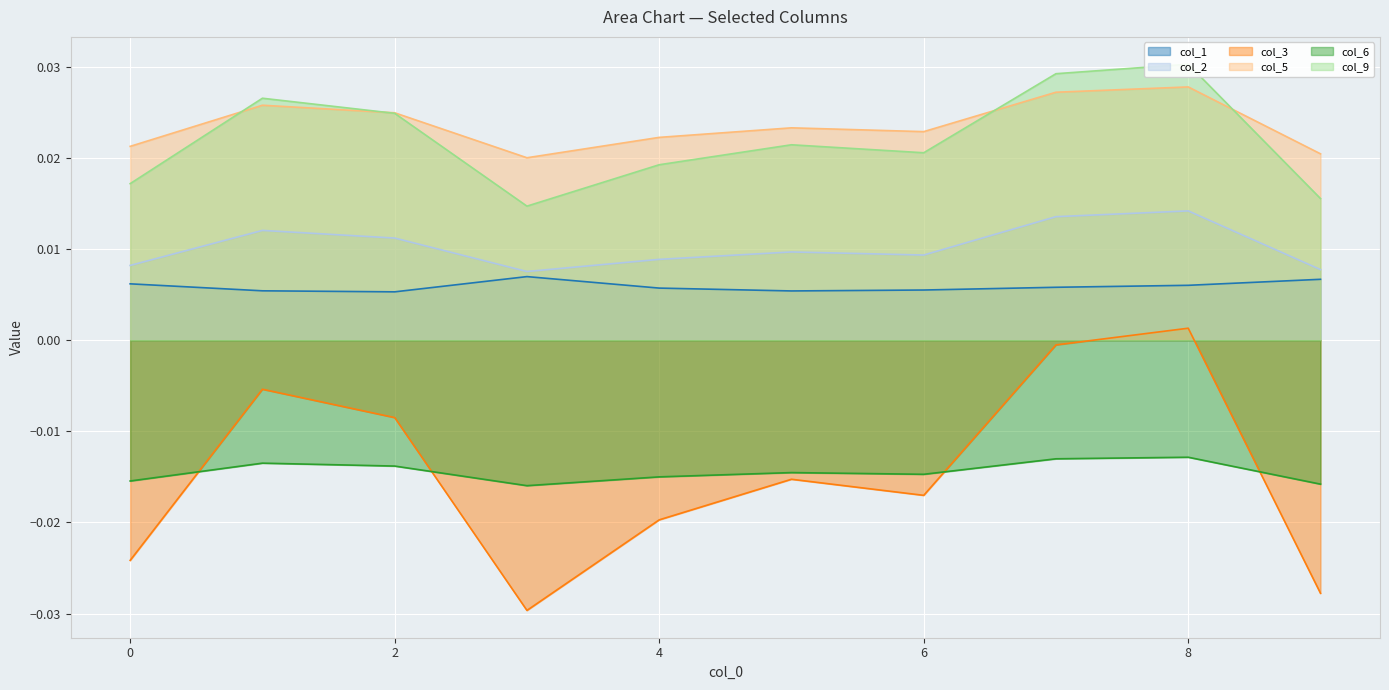

Which series has the largest total across all categories?

col_5